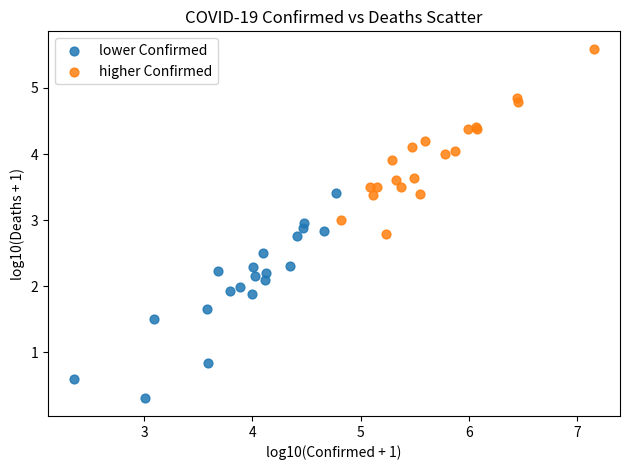

Which series contains the highest Y value?

higher Confirmed